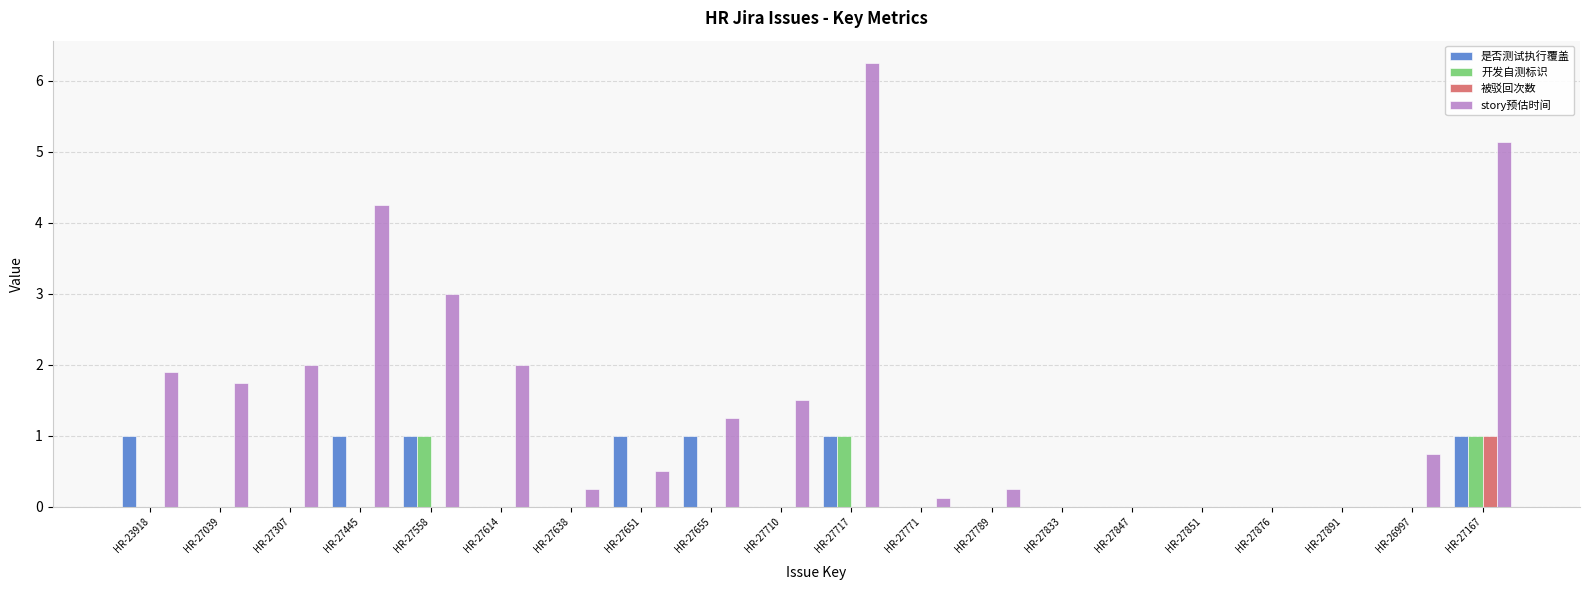

What is the maximum value for 被驳回次数?

1.0